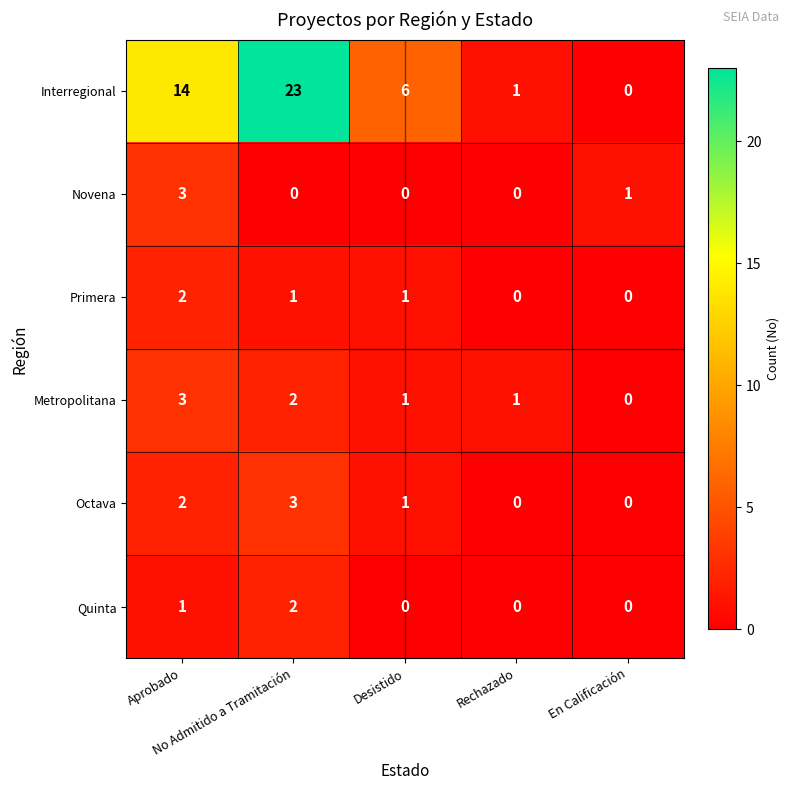

At which category is the sum across all series the highest?

No Admitido a Tramitación